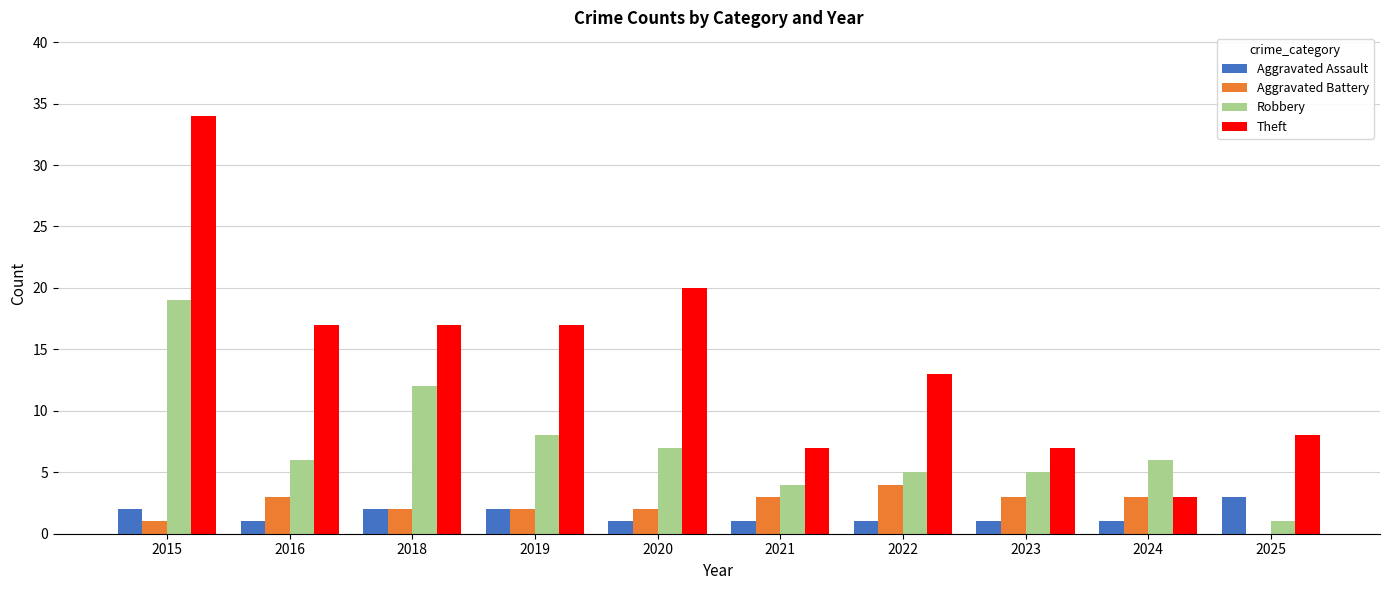

At which category is the sum across all series the highest?

2015